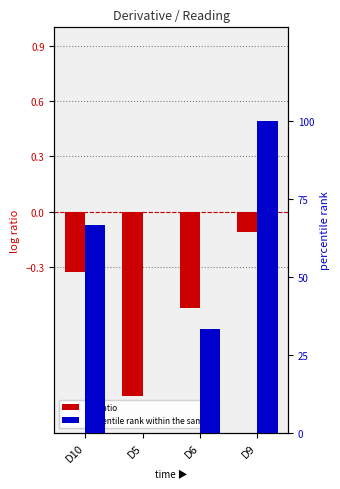

The value of log ratio at D9 is -0.1. True or false?

True